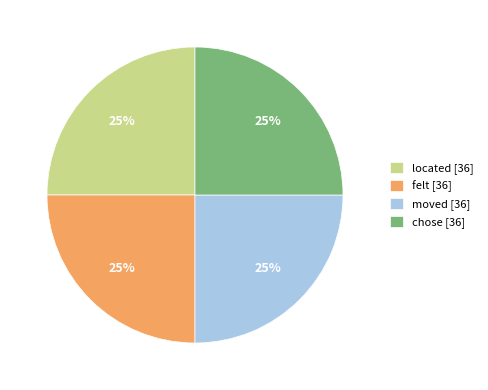

How many slices are in this pie chart?

4